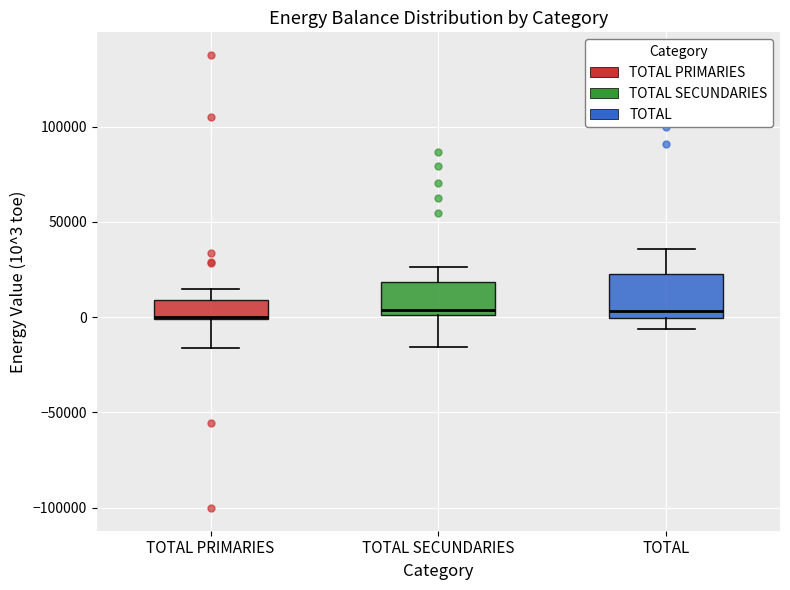

Reading left to right, transcribe this box plot: for each box, give where its median line is, the range the box spans, and where its two whiskers end, as read against the y-axis. The values are not printed on the chart, so give them approximately, as read against the axis.

TOTAL PRIMARIES: median 0, box 0 to 10000, whiskers -15000 to 15000
TOTAL SECUNDARIES: median 5000, box 0 to 20000, whiskers -15000 to 25000
TOTAL: median 5000, box 0 to 25000, whiskers -5000 to 35000